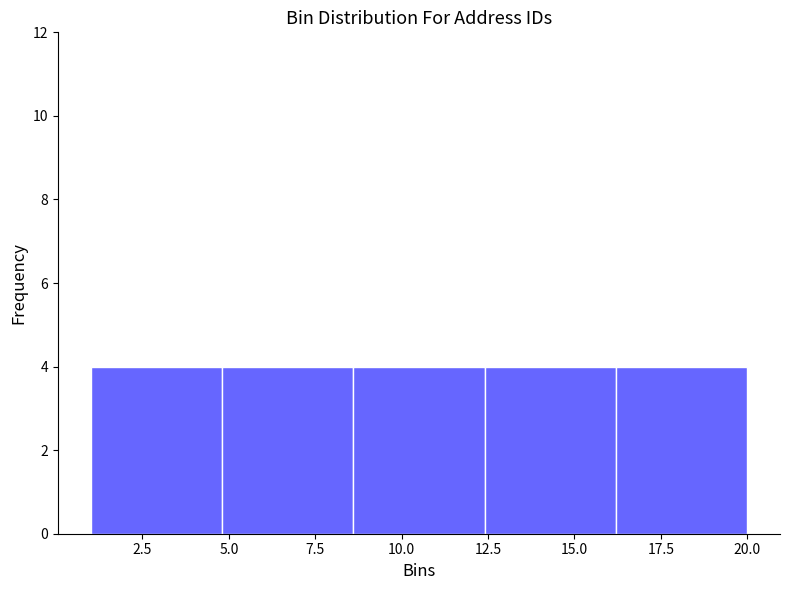

Reading left to right, transcribe this chart: for each bar, give the range it covers on the x-axis and its height. Neither the bar edges nor the heights are printed on the chart, so give them approximately, as read against the axes.

1.0 to 4.8: 4
4.8 to 8.6: 4
8.6 to 12.4: 4
12.4 to 16.2: 4
16.2 to 20.0: 4